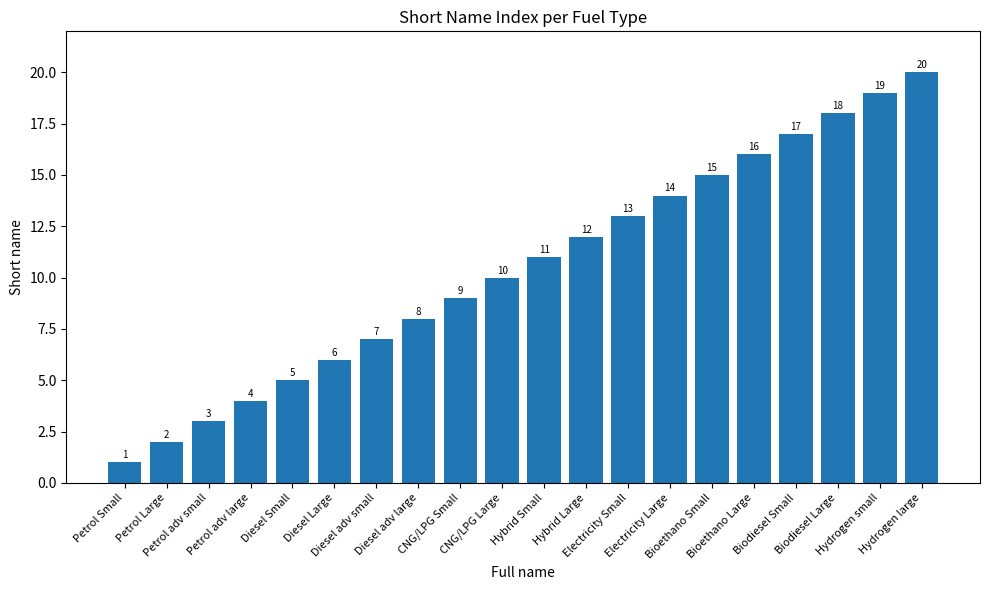

How many data points are less than 11?

10